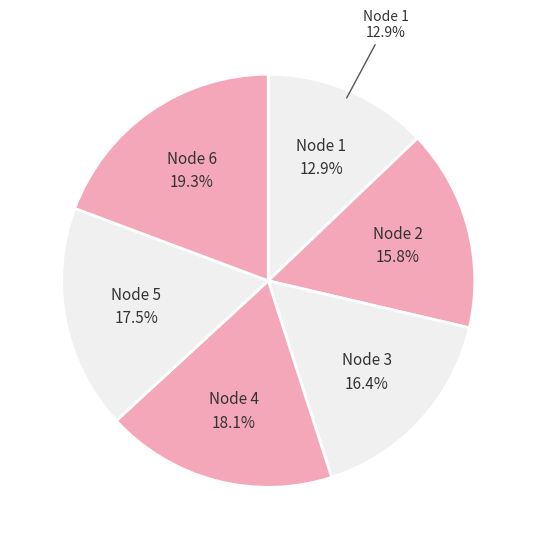

Which slice is the largest?

Node 6